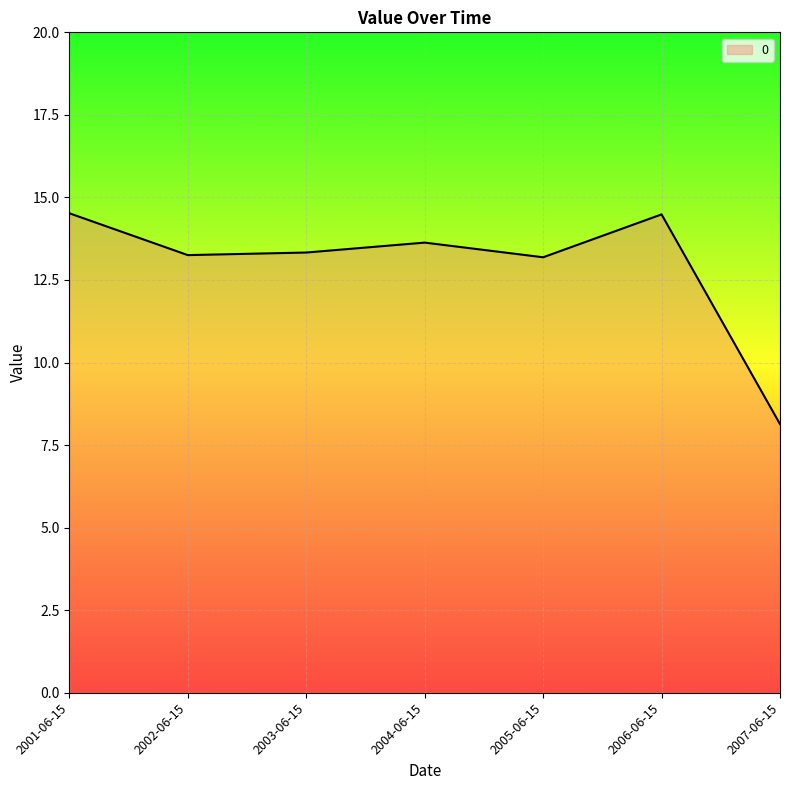

What is the average value?

12.9